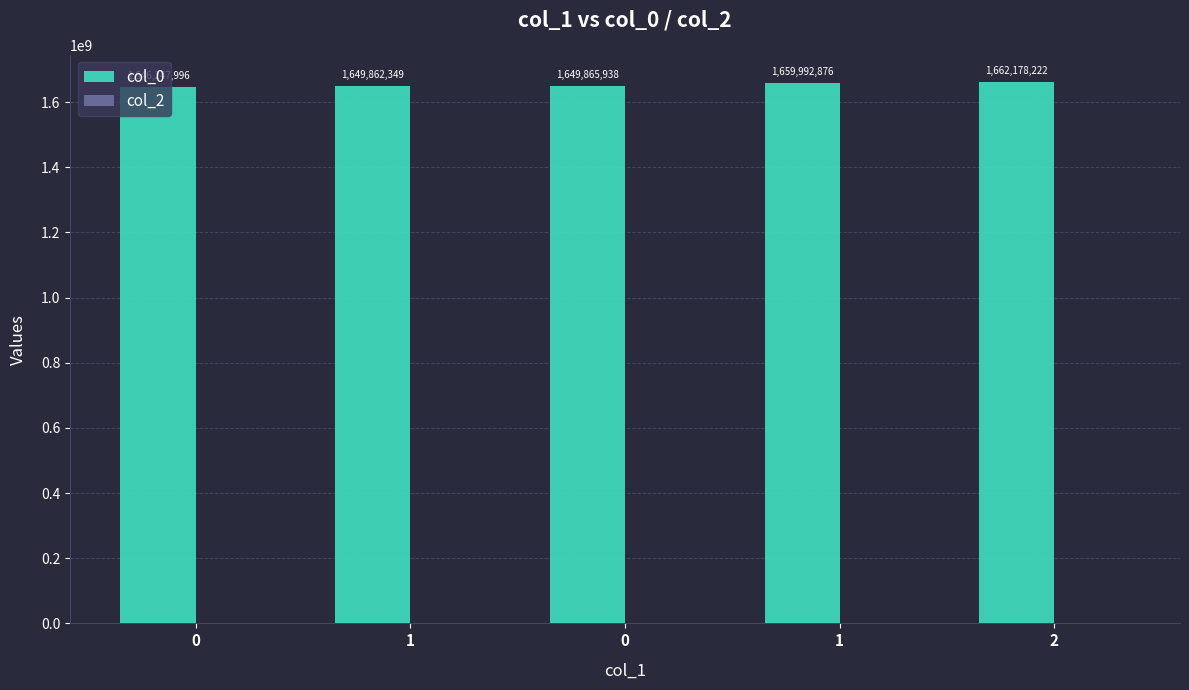

Between 0 and 2, which is larger?

2